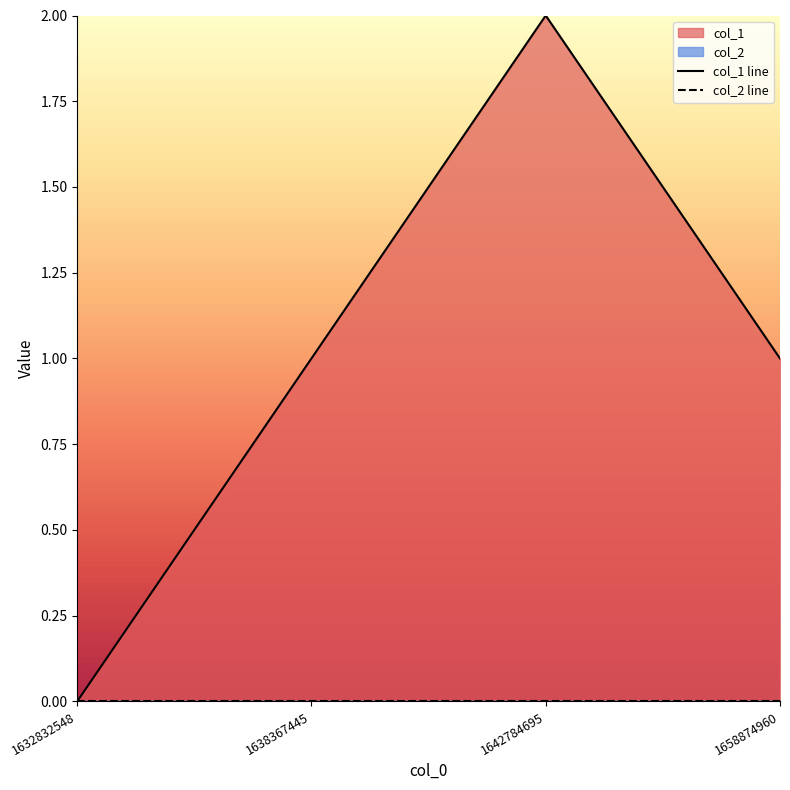

Between 1638367445 and 1642784695, which series saw the biggest shift?

col_1 line